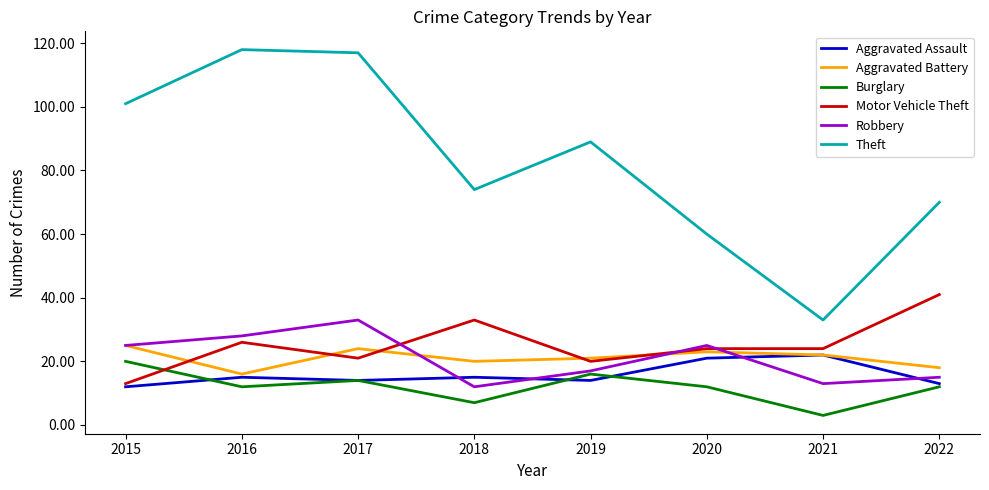

How many interior local peaks does the Aggravated Battery series have?

2